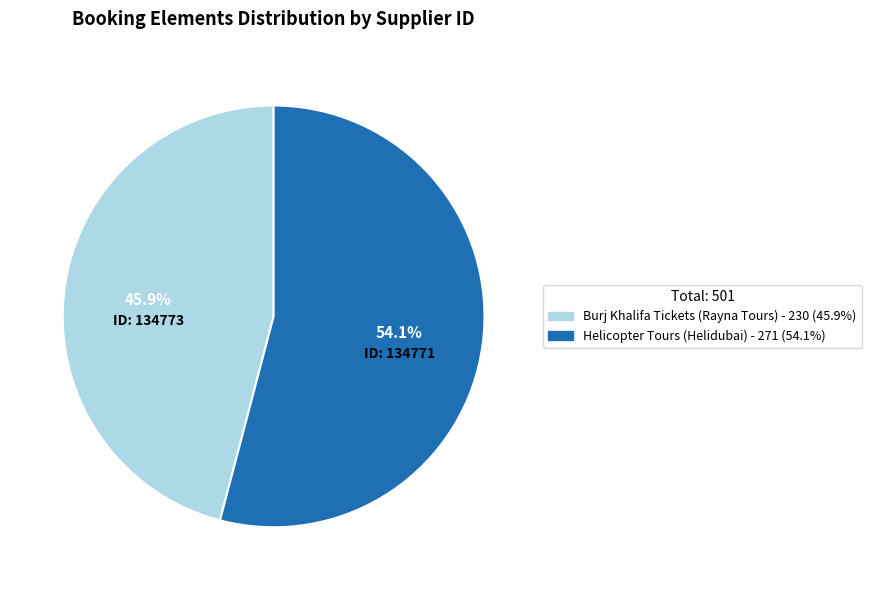

Does any single category account for the majority?

Yes